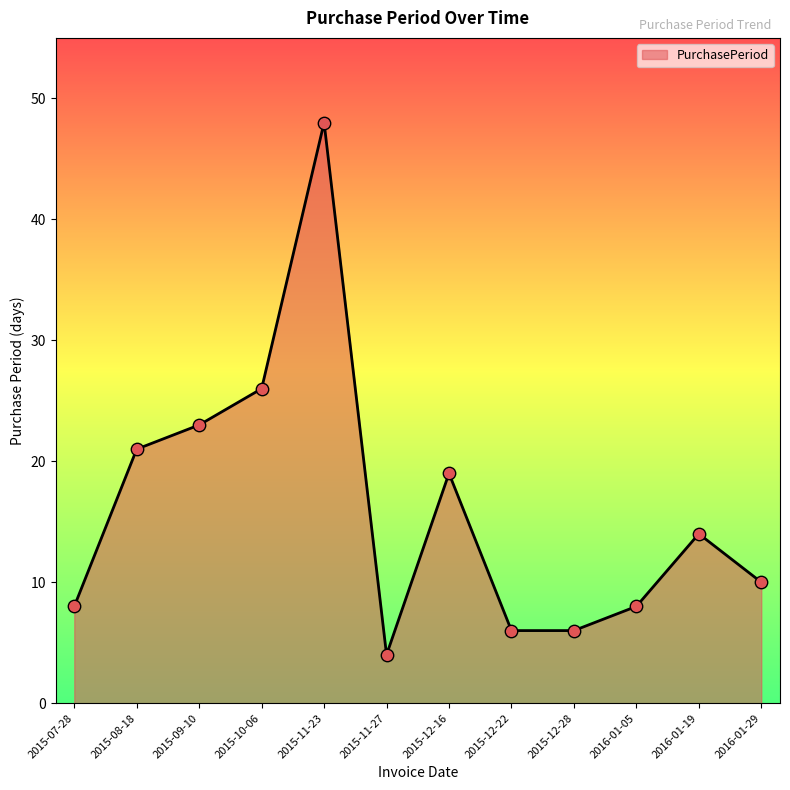

Approximately how many times larger is the value at 2016-01-29 compared to 2015-11-23?

0.2